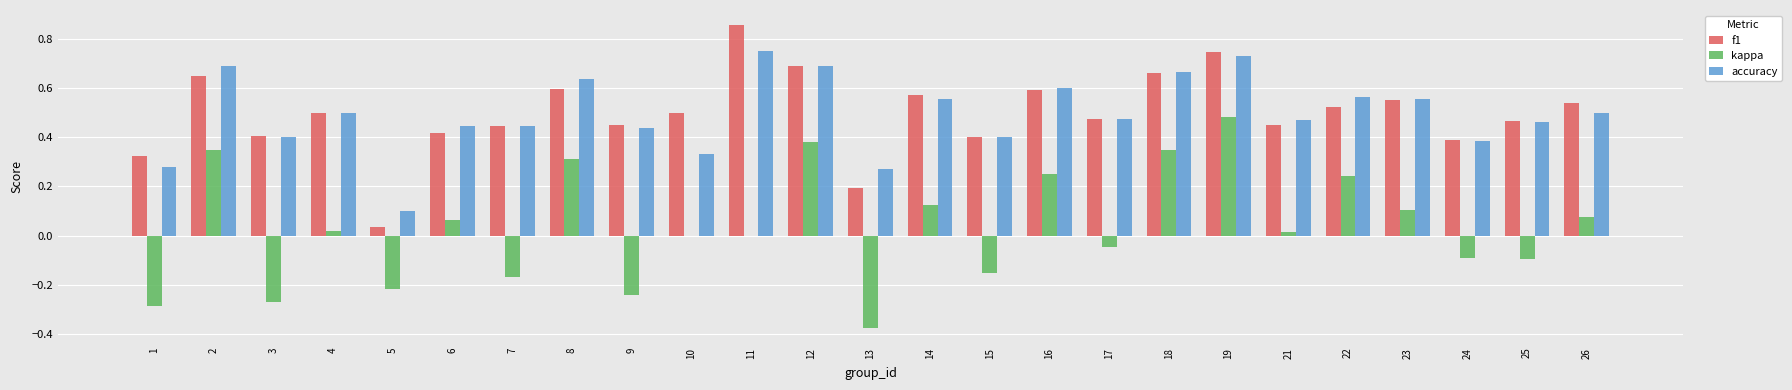

What is the sum of all accuracy values?

12.3